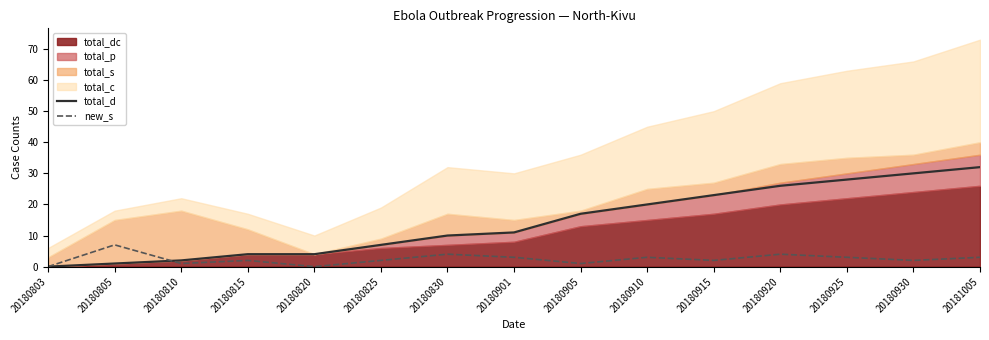

Which category has the highest value in the new_s series?

20180805